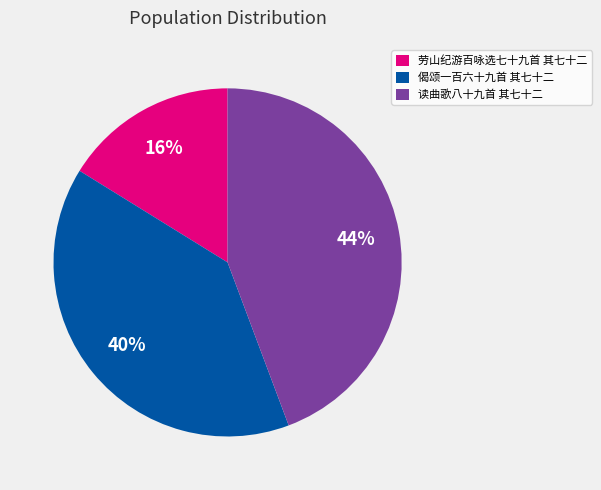

The 读曲歌八十九首 其七十二 slice represents 35% of the pie. True or false?

False